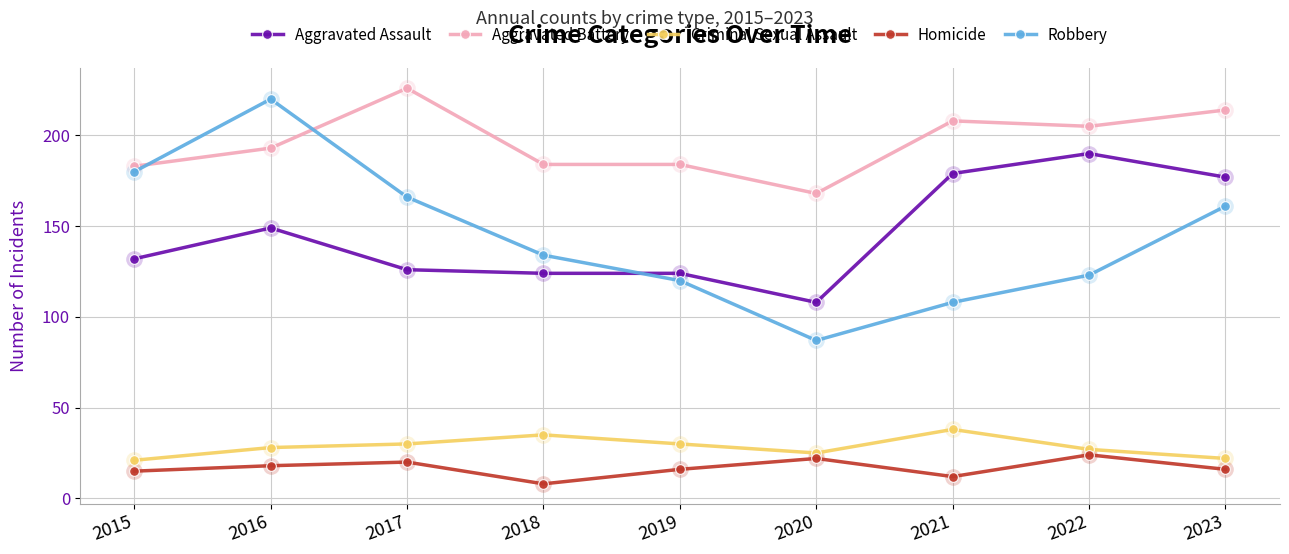

Reading left to right, extract all data points from this chart.

Aggravated Assault: 2015=132	2016=149	2017=126	2018=124	2019=124	2020=108	2021=179	2022=190	2023=177
Aggravated Battery: 2015=183	2016=193	2017=226	2018=184	2019=184	2020=168	2021=208	2022=205	2023=214
Criminal Sexual Assault: 2015=21	2016=28	2017=30	2018=35	2019=30	2020=25	2021=38	2022=27	2023=22
Homicide: 2015=15	2016=18	2017=20	2018=8	2019=16	2020=22	2021=12	2022=24	2023=16
Robbery: 2015=180	2016=220	2017=166	2018=134	2019=120	2020=87	2021=108	2022=123	2023=161